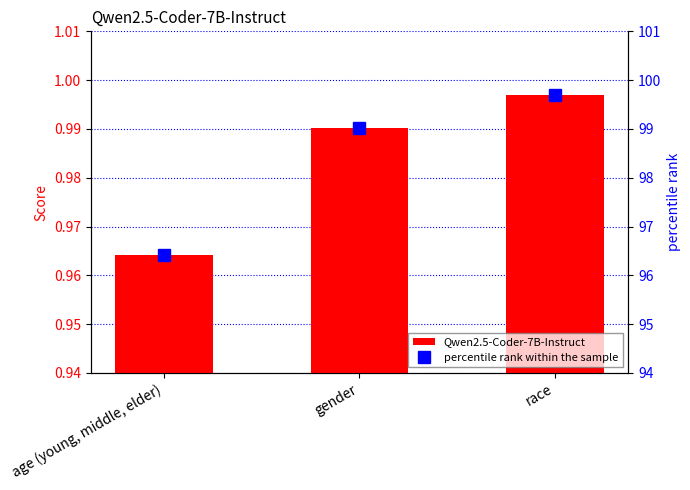

List the series in order of their peak value, lowest first.

Qwen2.5-Coder-7B-Instruct, percentile rank within the sample